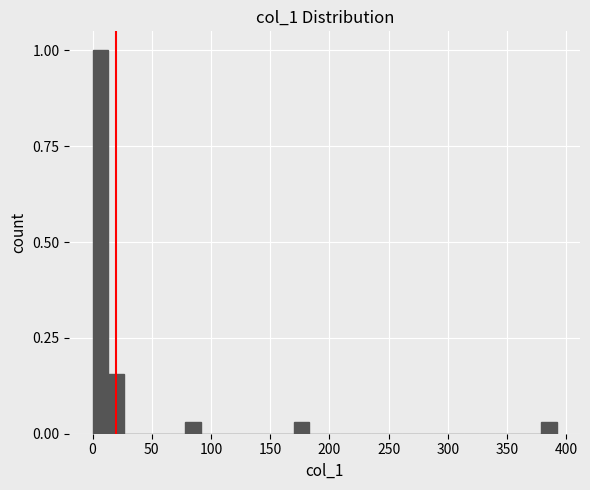

Around what value on the x-axis is the tallest bar? Give the approximate position of its centre, as read against the axis.

5